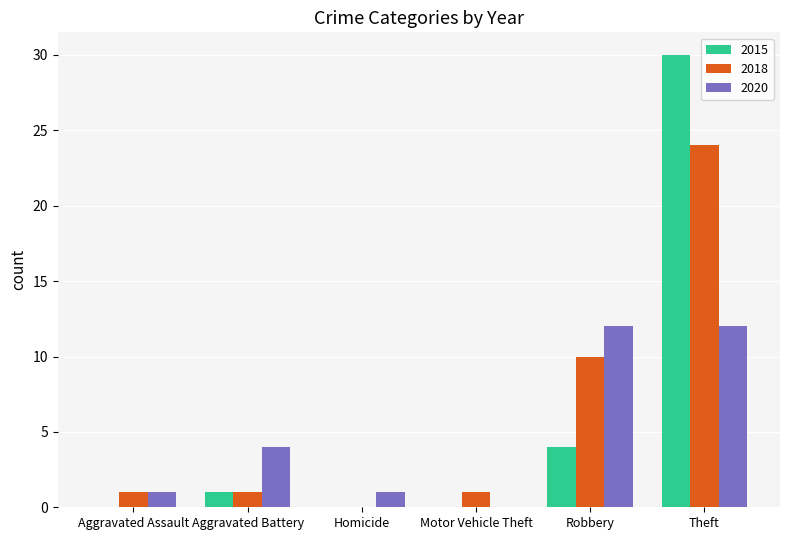

True or false: 2018 has a value of 1 at Aggravated Battery.

True